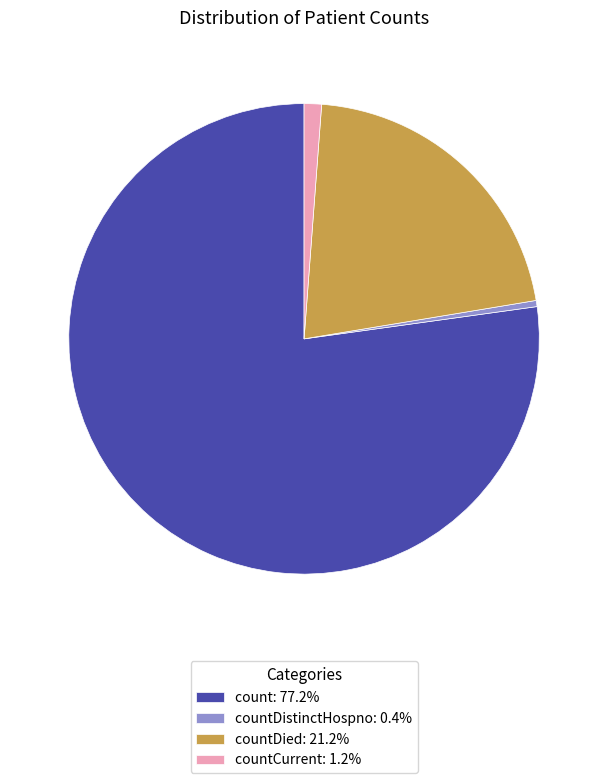

Combined, do count: 77.2% and countDistinctHospno: 0.4% account for over 50%?

Yes